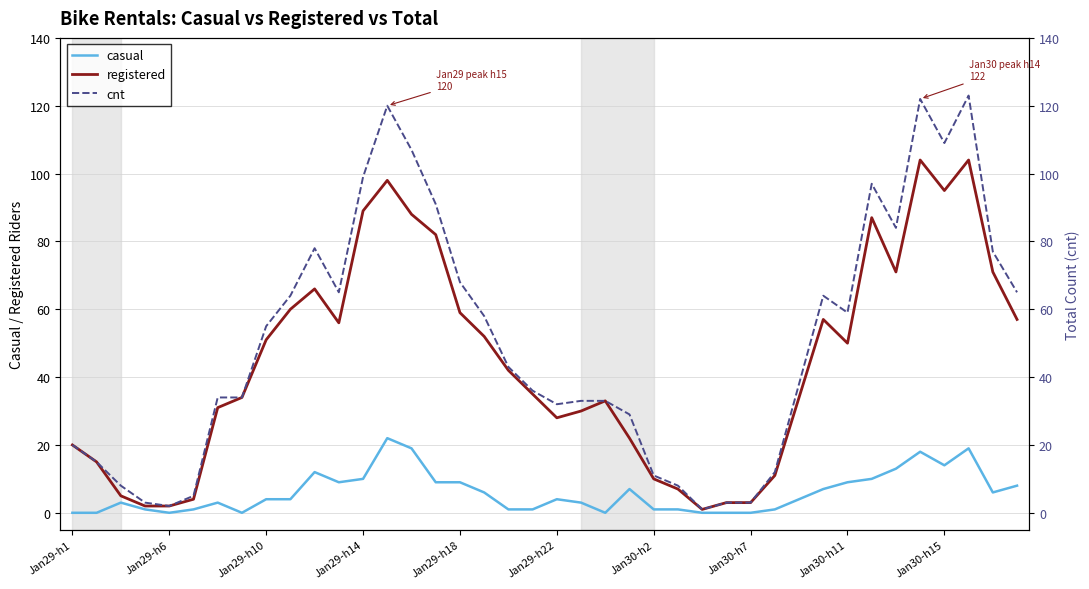

Is it true that casual equals 14 at Jan30-h7?

False